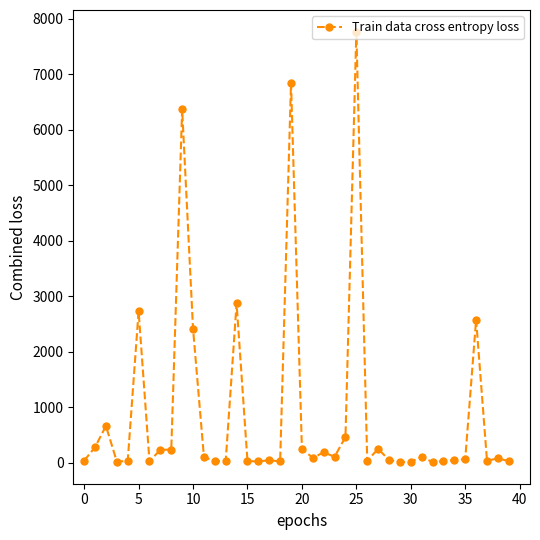

What is the difference between the maximum and minimum values?

7757